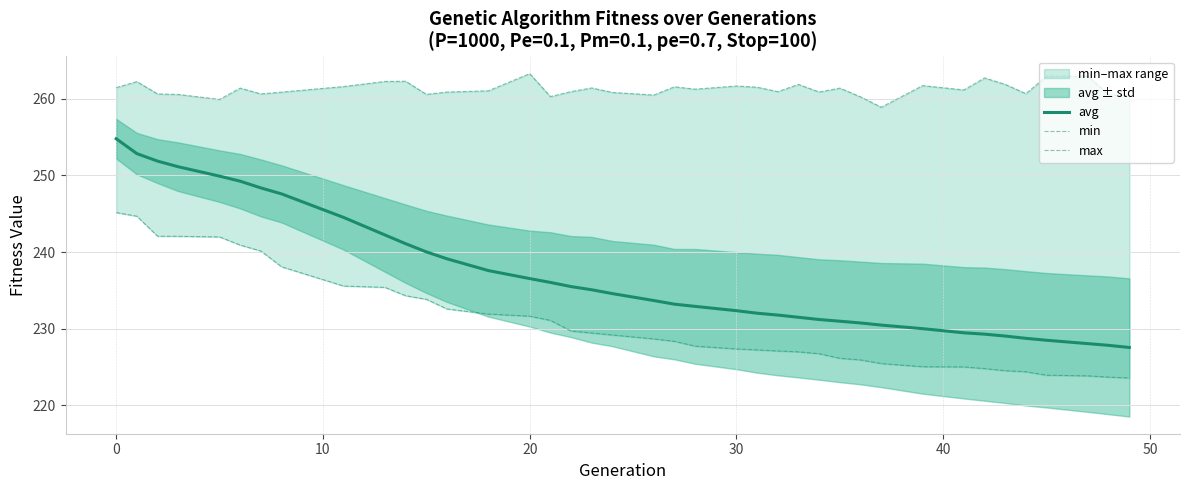

Reading right to left, transcribe all the data shown in this chart.

avg: 227.5	227.8	228.0	228.5	228.7	229.0	229.3	229.5	230.0	230.5	230.7	231.0	231.2	231.5	231.8	232.0	232.3	232.9	233.2	233.7	234.6	235.1	235.5	236.0	236.5	237.6	239.1	240.0	241.1	242.2	244.5	247.6	248.4	249.3	249.9	251.1	251.9	252.9	254.8
min: 223.6	223.7	223.8	223.9	224.4	224.5	224.8	225.0	225.0	225.4	225.9	226.1	226.7	227.0	227.1	227.2	227.3	227.7	228.3	228.7	229.2	229.4	229.7	231.1	231.6	231.9	232.6	233.8	234.3	235.4	235.6	238.1	240.1	240.9	242.0	242.1	242.1	244.7	245.2
max: 260.4	260.6	263.0	263.0	260.7	261.9	262.7	261.2	261.7	258.9	260.3	261.4	260.9	261.9	260.9	261.5	261.7	261.3	261.6	260.5	260.8	261.4	260.9	260.3	263.3	261.1	260.9	260.6	262.3	262.3	261.6	260.9	260.6	261.4	259.9	260.6	260.6	262.3	261.5